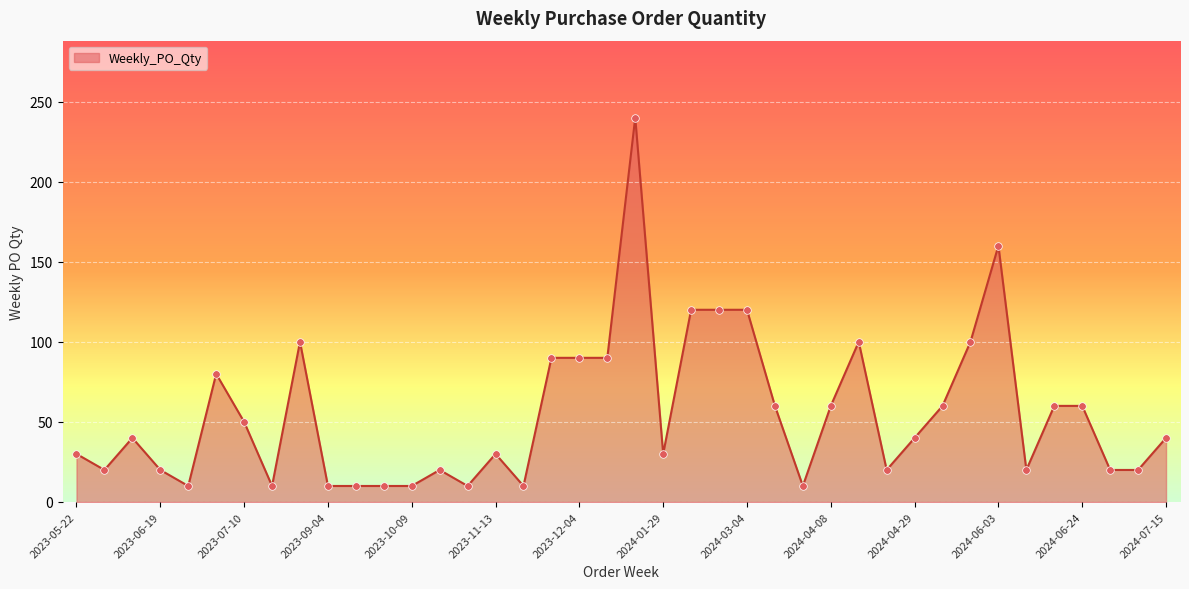

What is the smallest value displayed?

10